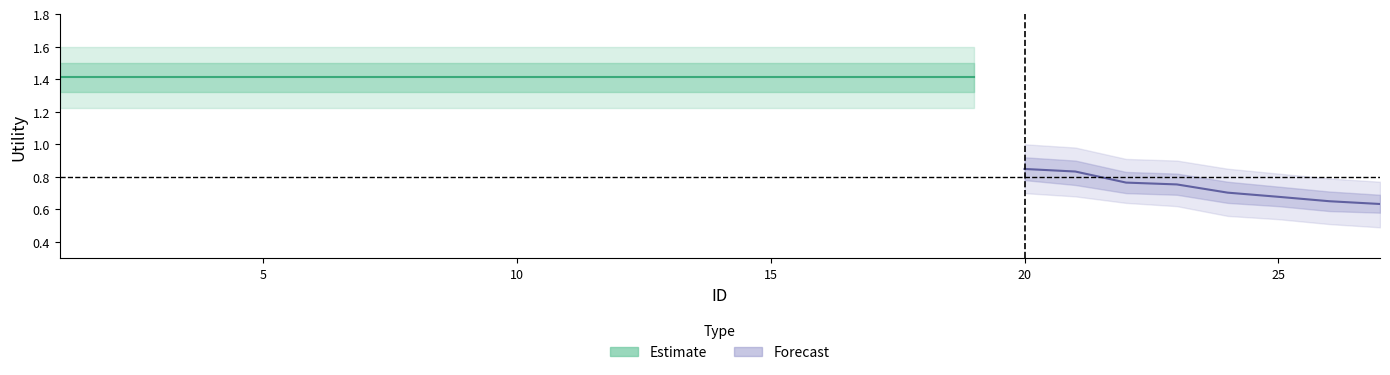

Reading left to right, list all the values displayed in this chart.

Utility_center: 1=1.4	2=1.4	3=1.4	4=1.4	5=1.4	6=1.4	7=1.4	8=1.4	9=1.4	10=1.4	11=1.4	12=1.4	13=1.4	14=1.4	15=1.4	16=1.4	17=1.4	18=1.4	19=1.4	20=0.8	21=0.8	22=0.8	23=0.8	24=0.7	25=0.7	26=0.7	27=0.6
Utility_upper1: 1=1.5	2=1.5	3=1.5	4=1.5	5=1.5	6=1.5	7=1.5	8=1.5	9=1.5	10=1.5	11=1.5	12=1.5	13=1.5	14=1.5	15=1.5	16=1.5	17=1.5	18=1.5	19=1.5	20=0.9	21=0.9	22=0.8	23=0.8	24=0.8	25=0.7	26=0.7	27=0.7
Utility_lower1: 1=1.3	2=1.3	3=1.3	4=1.3	5=1.3	6=1.3	7=1.3	8=1.3	9=1.3	10=1.3	11=1.3	12=1.3	13=1.3	14=1.3	15=1.3	16=1.3	17=1.3	18=1.3	19=1.3	20=0.8	21=0.8	22=0.7	23=0.7	24=0.6	25=0.6	26=0.6	27=0.6
Utility_upper2: 1=1.6	2=1.6	3=1.6	4=1.6	5=1.6	6=1.6	7=1.6	8=1.6	9=1.6	10=1.6	11=1.6	12=1.6	13=1.6	14=1.6	15=1.6	16=1.6	17=1.6	18=1.6	19=1.6	20=1.0	21=1.0	22=0.9	23=0.9	24=0.8	25=0.8	26=0.8	27=0.8
Utility_lower2: 1=1.2	2=1.2	3=1.2	4=1.2	5=1.2	6=1.2	7=1.2	8=1.2	9=1.2	10=1.2	11=1.2	12=1.2	13=1.2	14=1.2	15=1.2	16=1.2	17=1.2	18=1.2	19=1.2	20=0.7	21=0.7	22=0.6	23=0.6	24=0.6	25=0.5	26=0.5	27=0.5